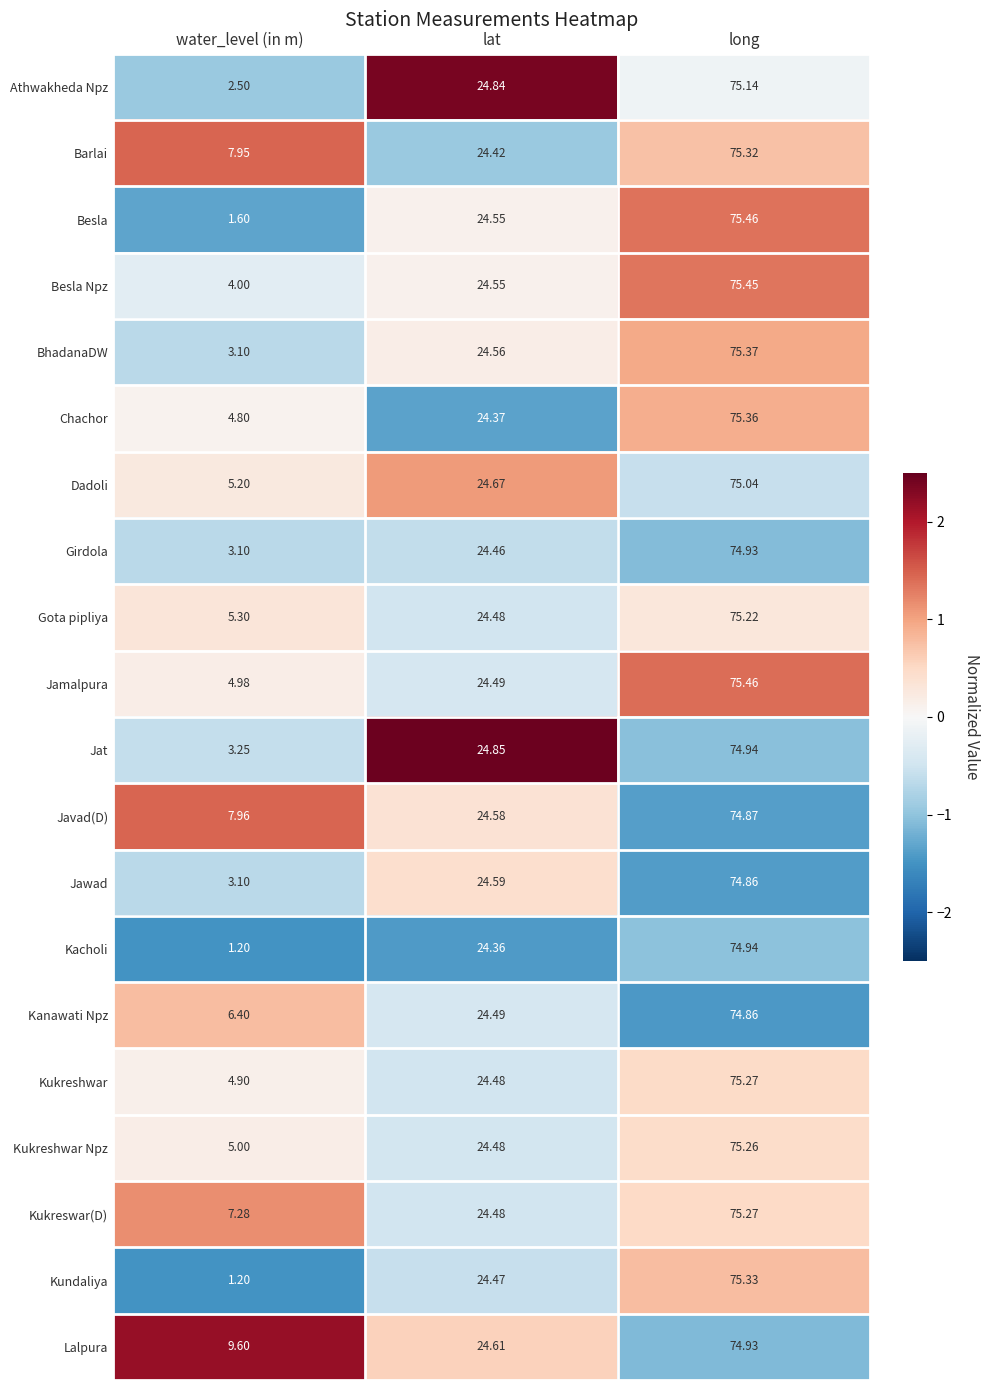

Which category has the lowest value in the Kundaliya series?

water_level (in m)